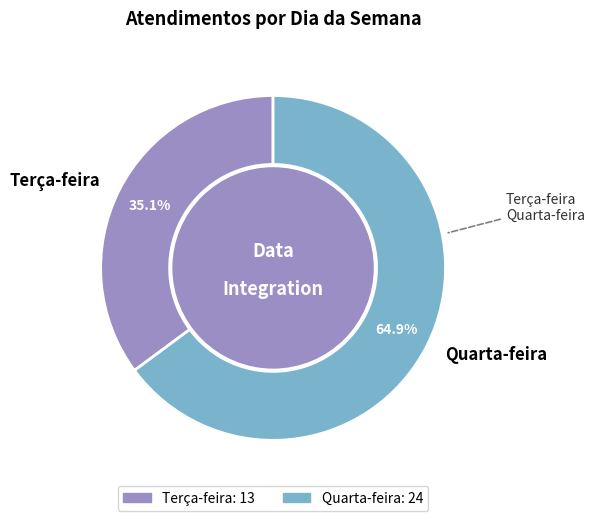

Is there any slice that represents more than half of the pie?

Yes